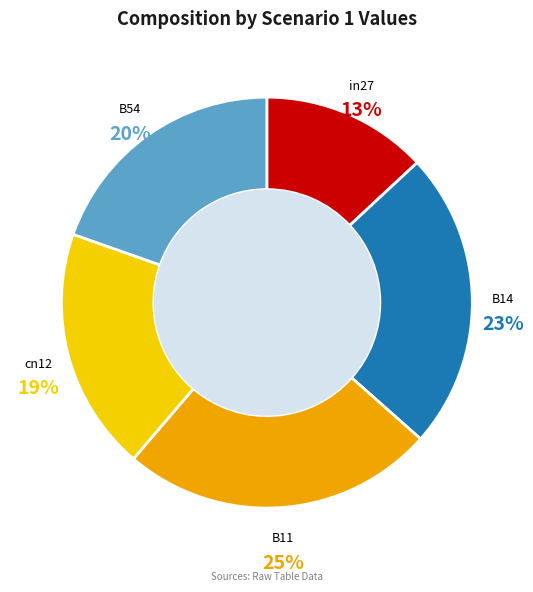

How many segments does this pie chart have?

5